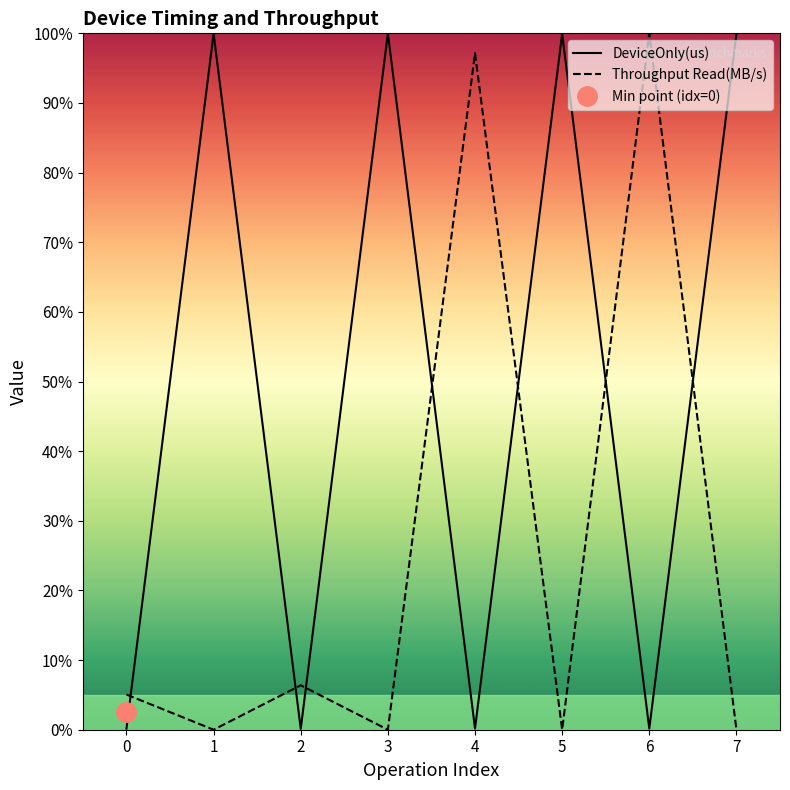

How many interior local valleys does the DeviceOnly(us) series have?

3